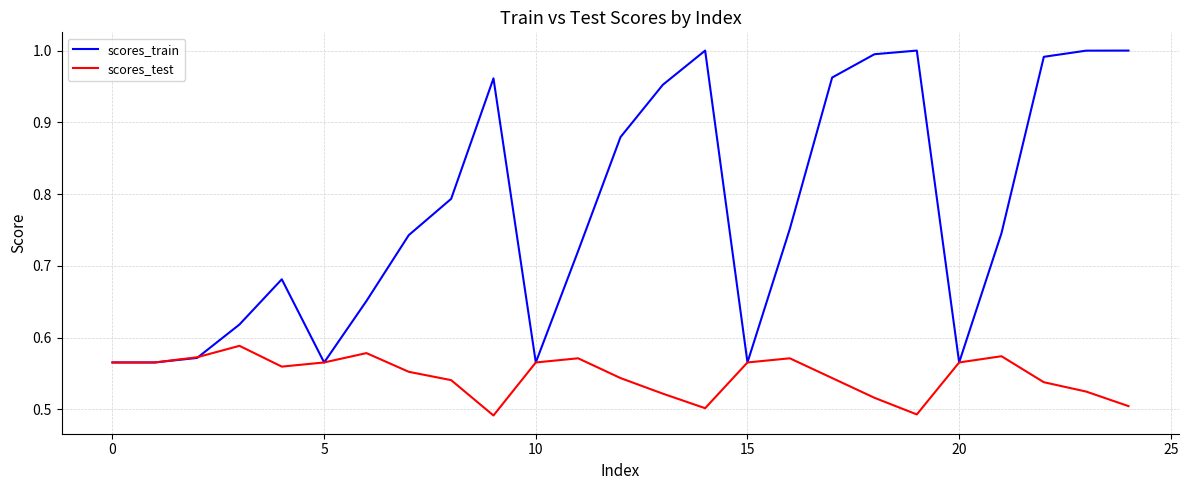

True or false: scores_test has more than 1 points higher than both neighbors.

True